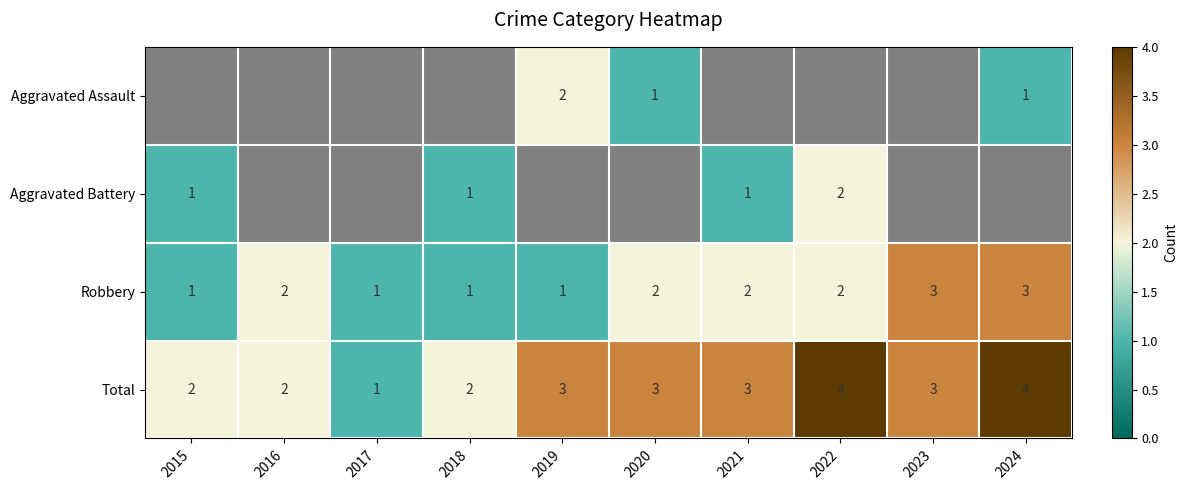

True or false: Aggravated Assault has a value of 1.3 at 2019.

False